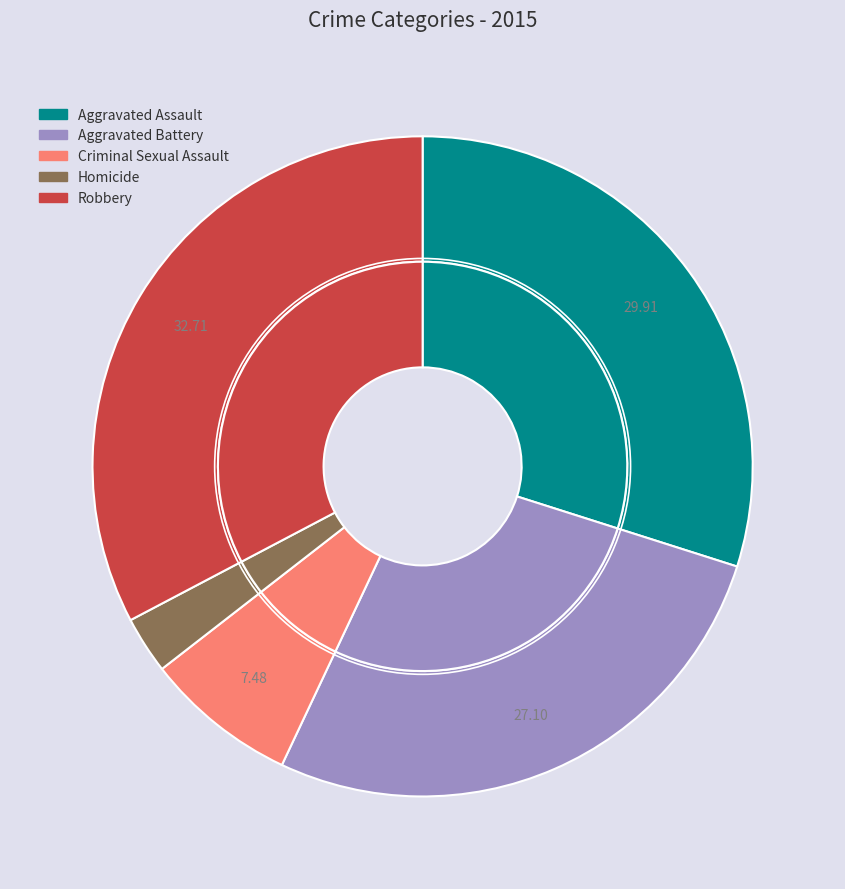

Does any single category account for the majority?

No